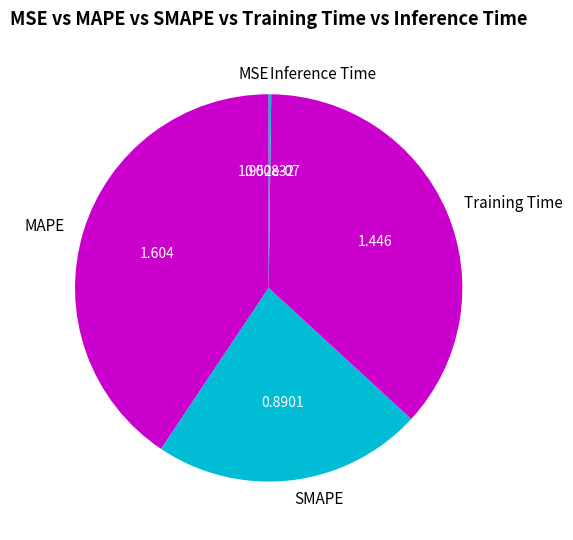

Which category has the biggest portion of the pie?

MAPE